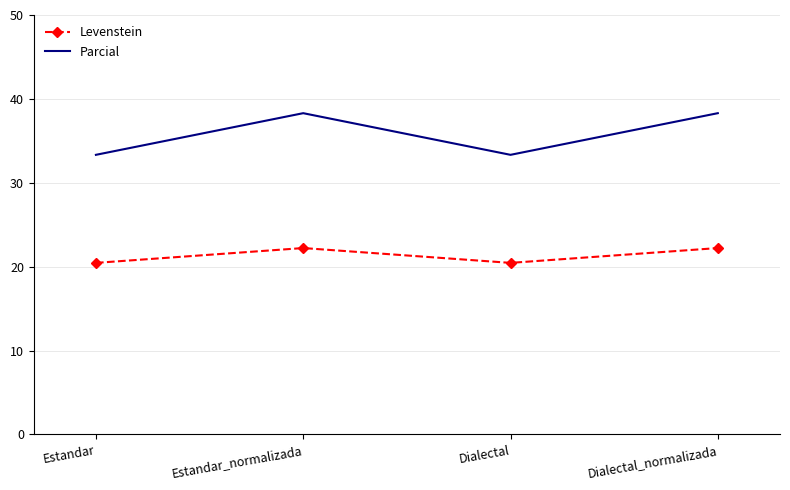

What is the approximate value of Levenstein at Dialectal?

20.5